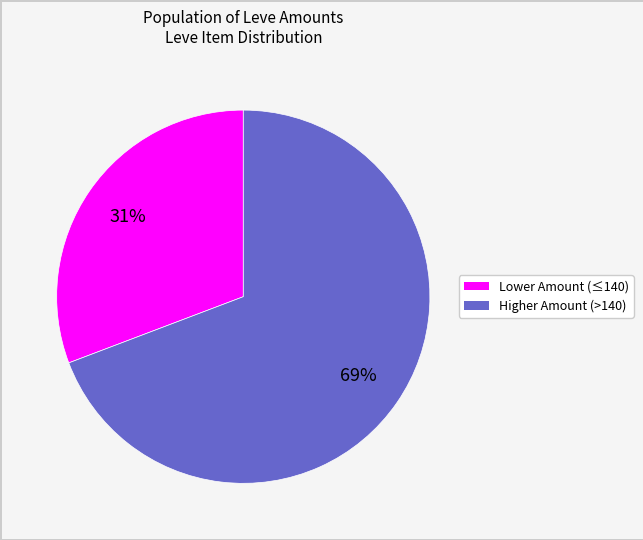

To the nearest percent, what is the average slice percentage?

50%